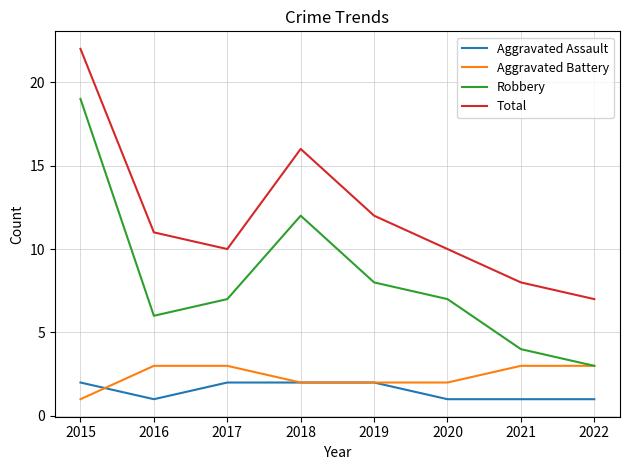

True or false: Total and Robbery cross at least once.

False